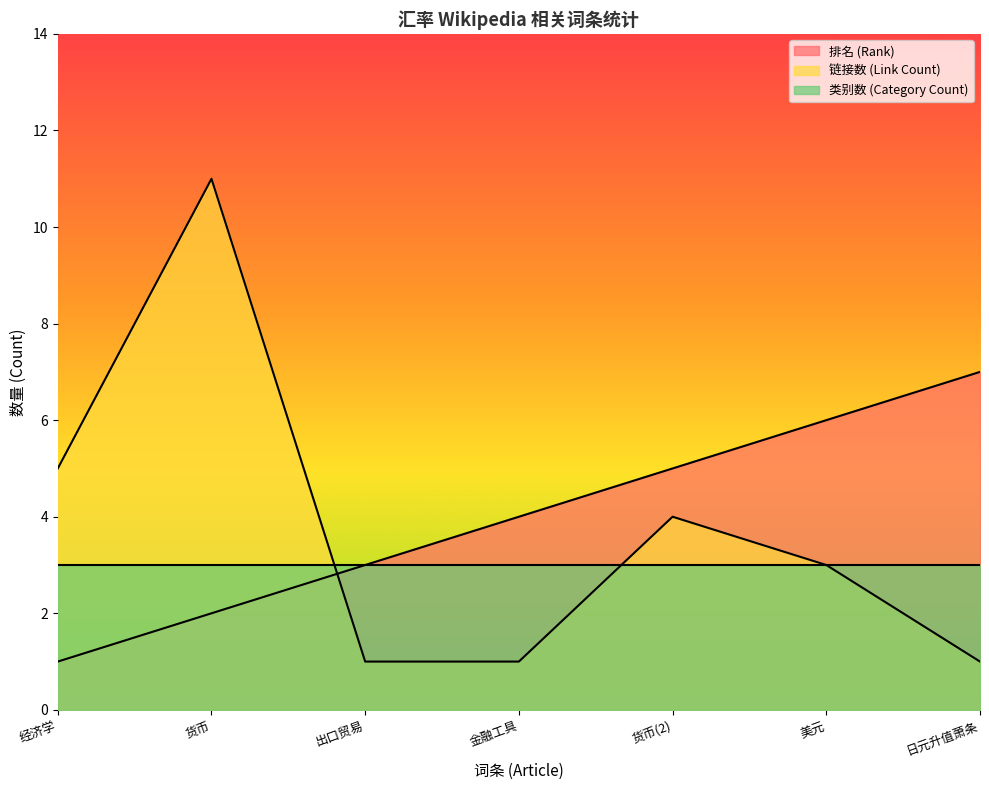

What value does the 排名 (Rank) series have at 美元?

6